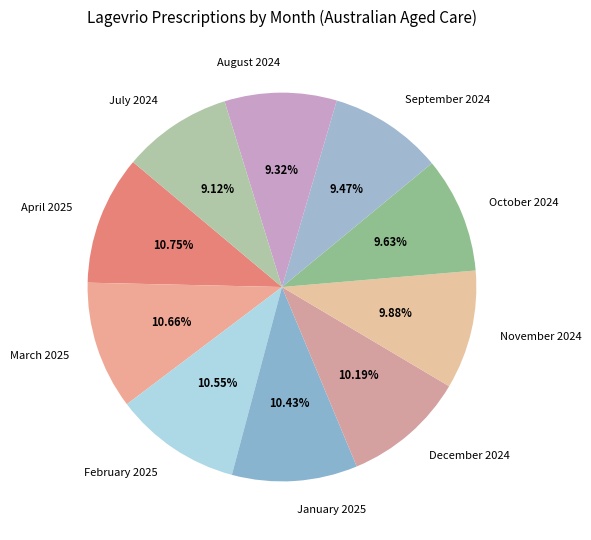

How many slices are in this pie chart?

10